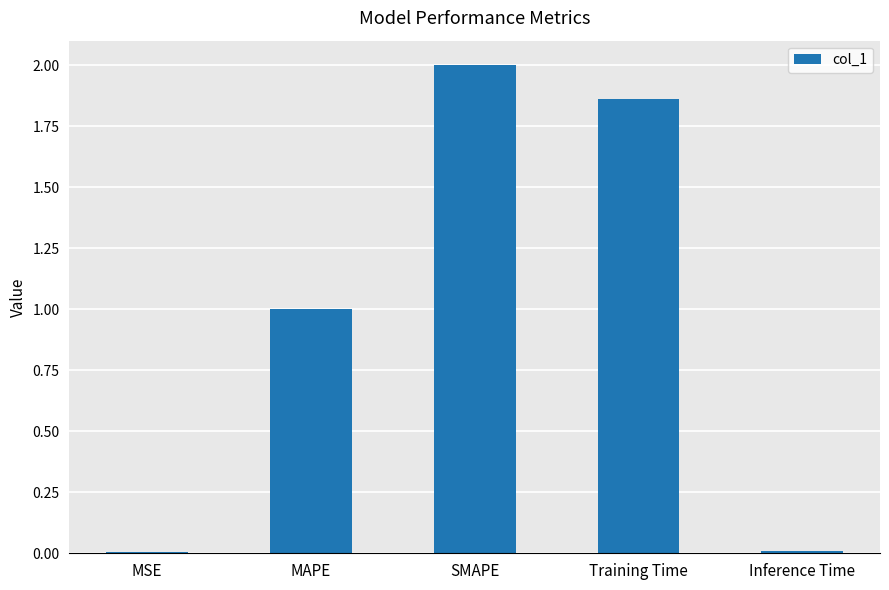

What is the sum of all values?

4.9